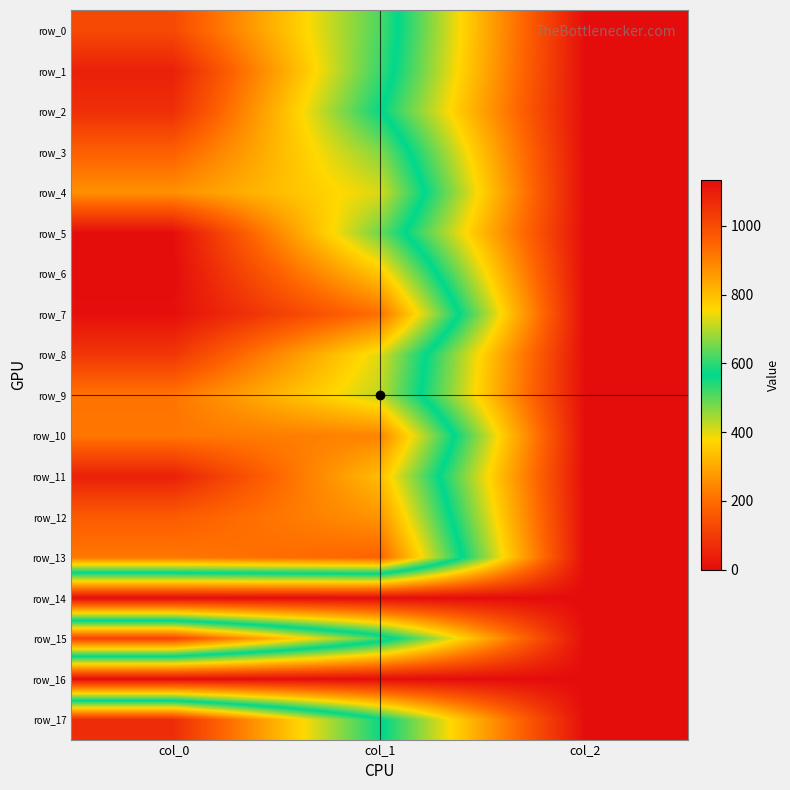

Reading left to right, what are all the values shown in this chart?

row_0: col_0=1003.3	col_1=624.4	col_2=2.0
row_1: col_0=1090.0	col_1=610.9	col_2=2.0
row_2: col_0=1060.0	col_1=573.8	col_2=2.0
row_3: col_0=956.7	col_1=664.9	col_2=2.0
row_4: col_0=873.3	col_1=729.0	col_2=2.0
row_5: col_0=1130.0	col_1=648.0	col_2=2.0
row_6: col_0=1133.3	col_1=786.4	col_2=2.0
row_7: col_0=1126.7	col_1=928.1	col_2=2.0
row_8: col_0=1043.3	col_1=732.4	col_2=2.0
row_9: col_0=920.0	col_1=708.8	col_2=2.0
row_10: col_0=916.7	col_1=894.4	col_2=2.0
row_11: col_0=1090.0	col_1=799.9	col_2=2.0
row_12: col_0=966.7	col_1=867.4	col_2=2.0
row_13: col_0=913.3	col_1=951.8	col_2=2.0
row_14: col_0=0.0	col_1=0.0	col_2=0.0
row_15: col_0=1013.3	col_1=614.2	col_2=2.0
row_16: col_0=0.0	col_1=0.0	col_2=0.0
row_17: col_0=1063.3	col_1=577.1	col_2=2.0